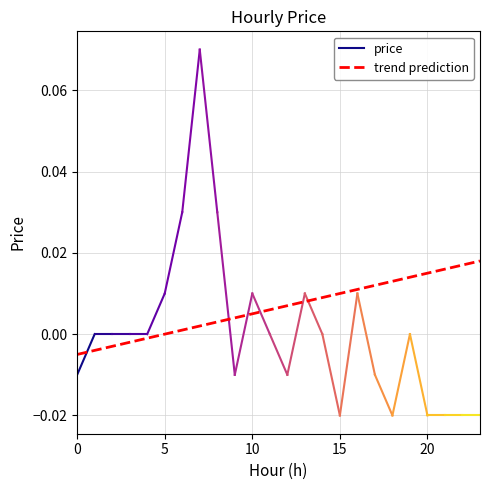

How many values are above zero?

7